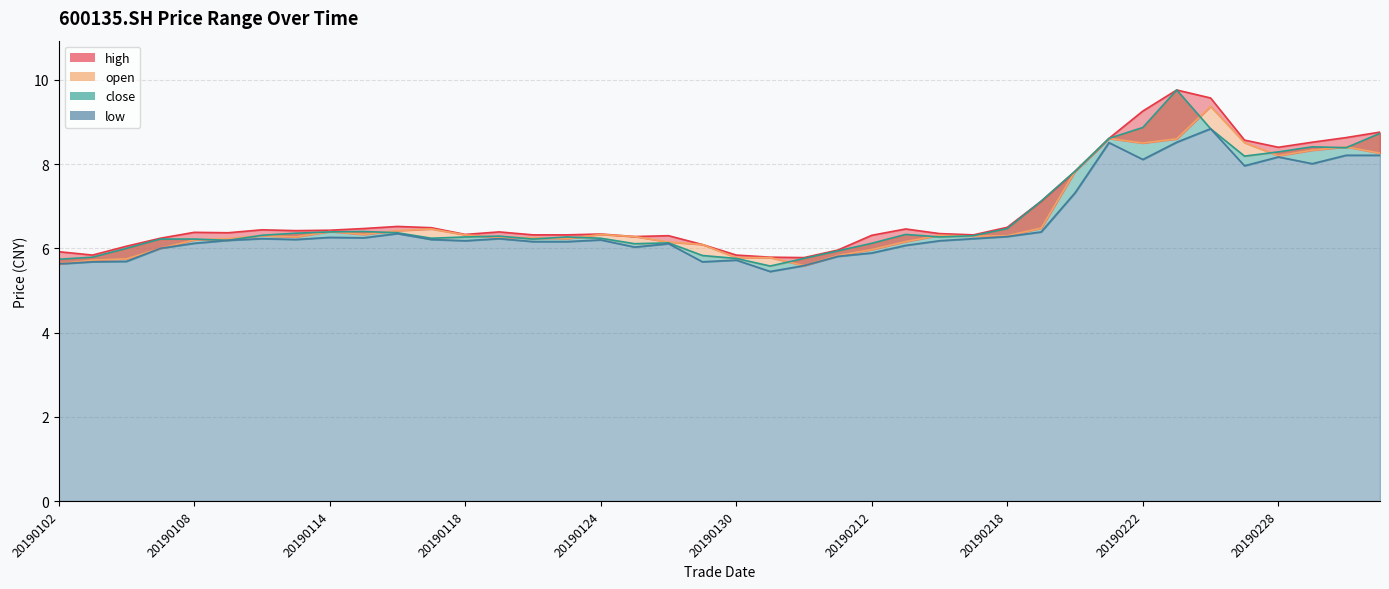

The value of close at 20190122 is 9.7. True or false?

False